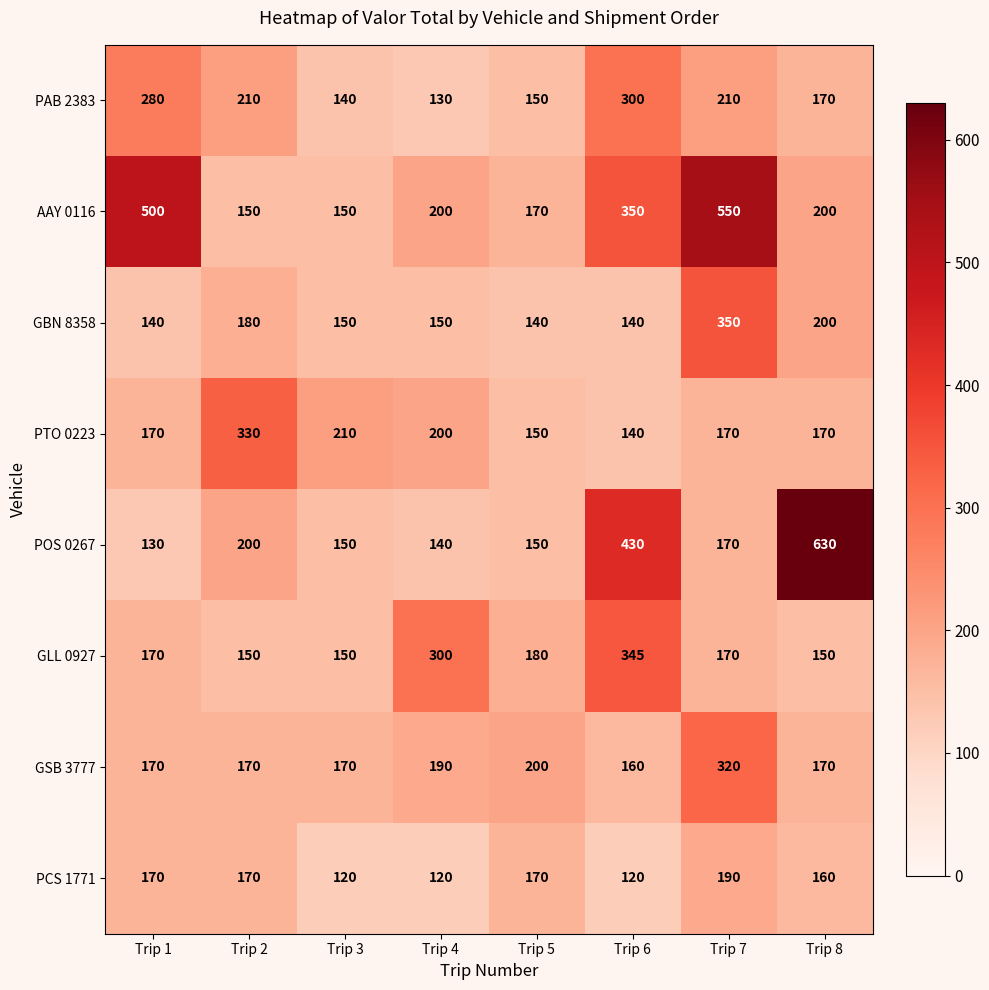

At which category is the sum across all series the highest?

Trip 7